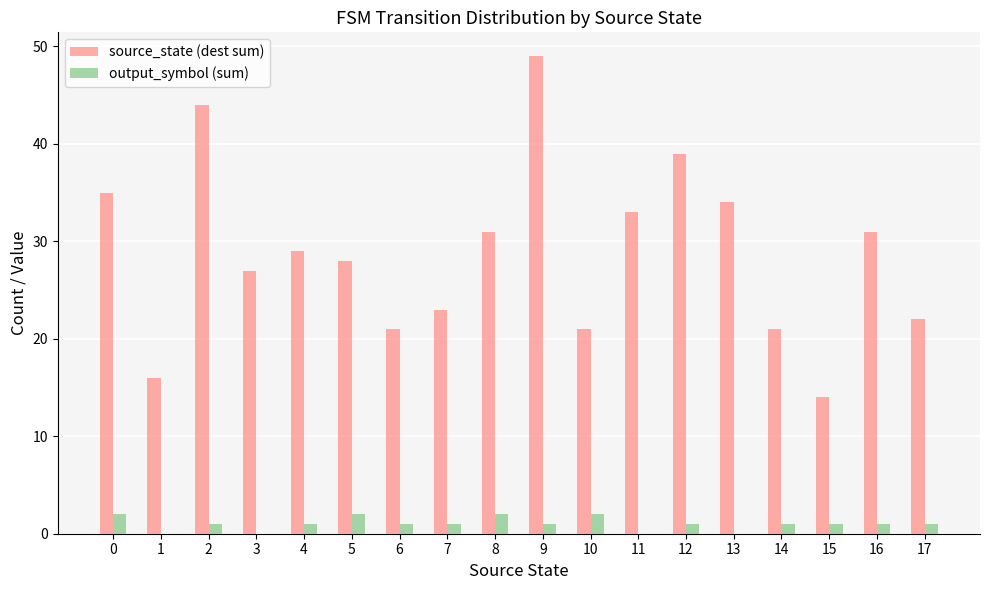

What is the spread (max minus min) of values at 12?

38